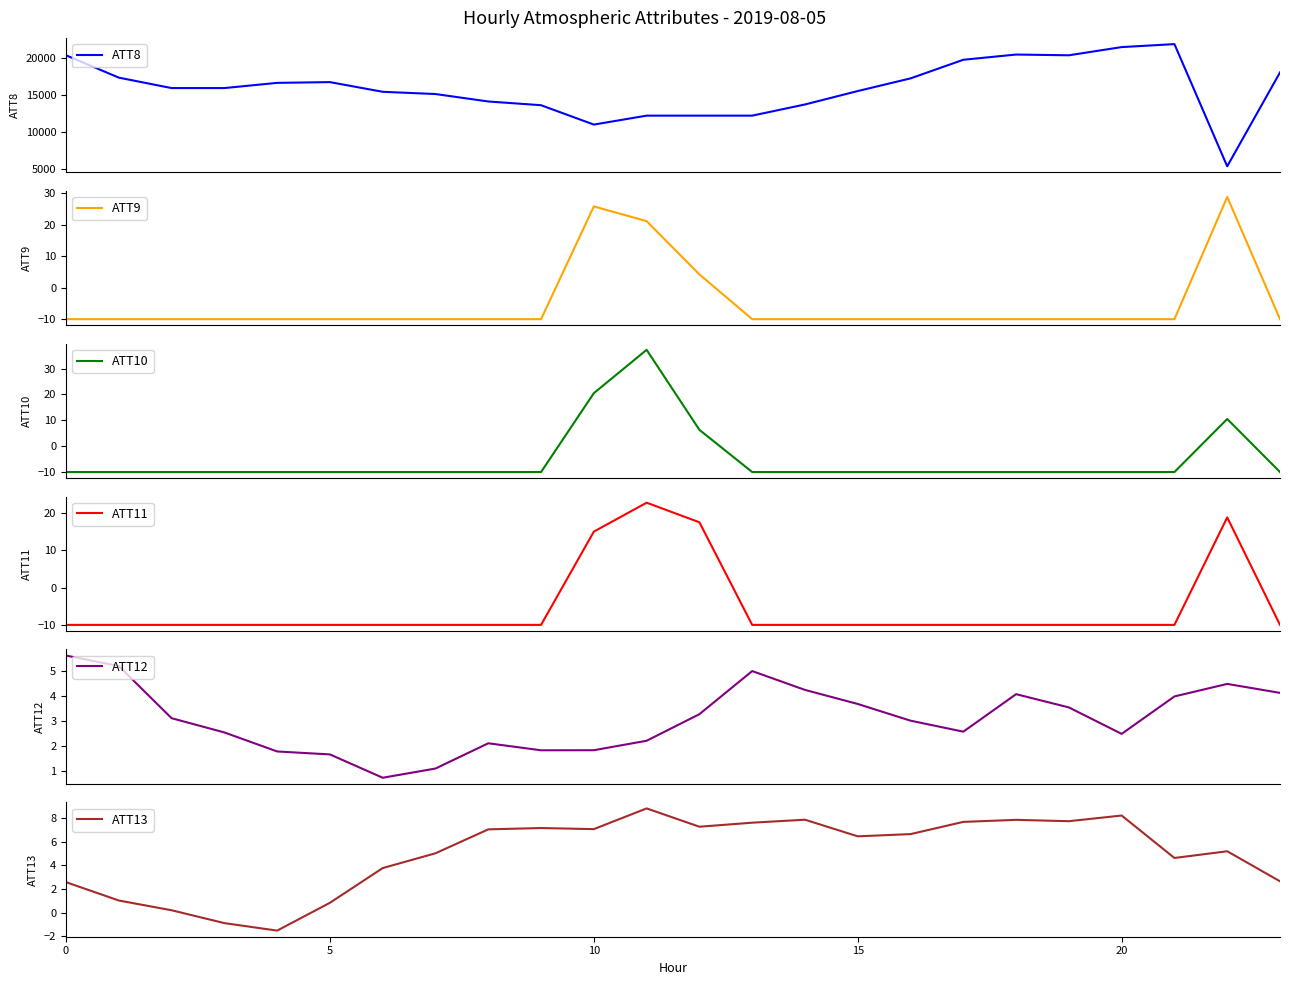

Where is the first local maximum for ATT11?

11